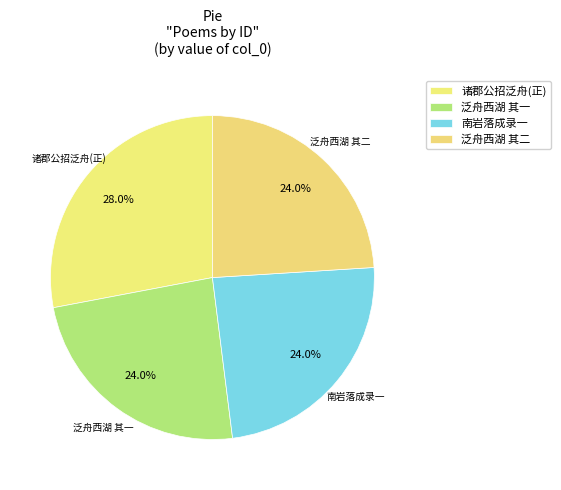

What is the largest slice in the pie chart?

诸郡公招泛舟(正)